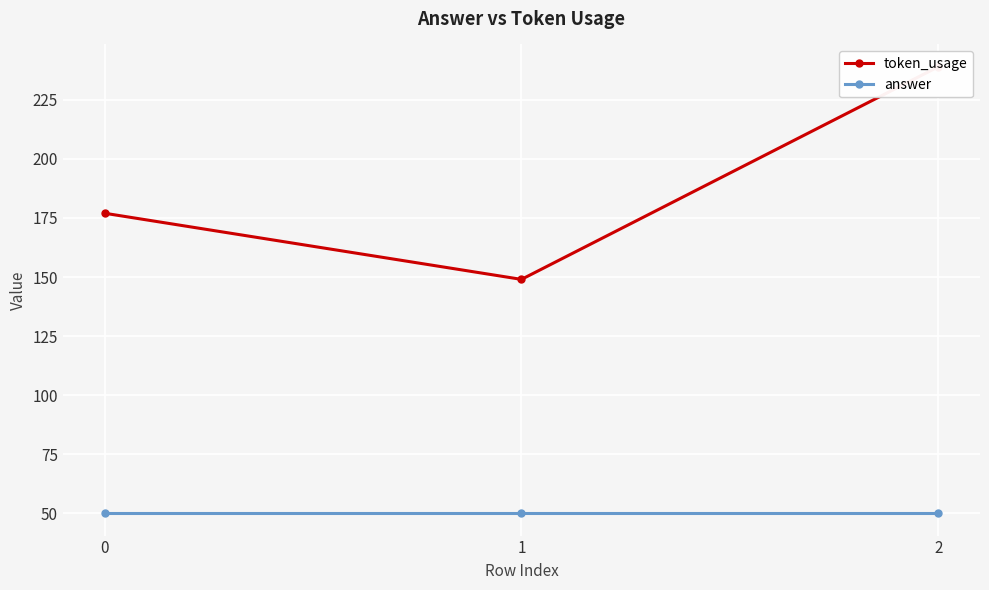

The value of token_usage at 1 is 149. True or false?

True